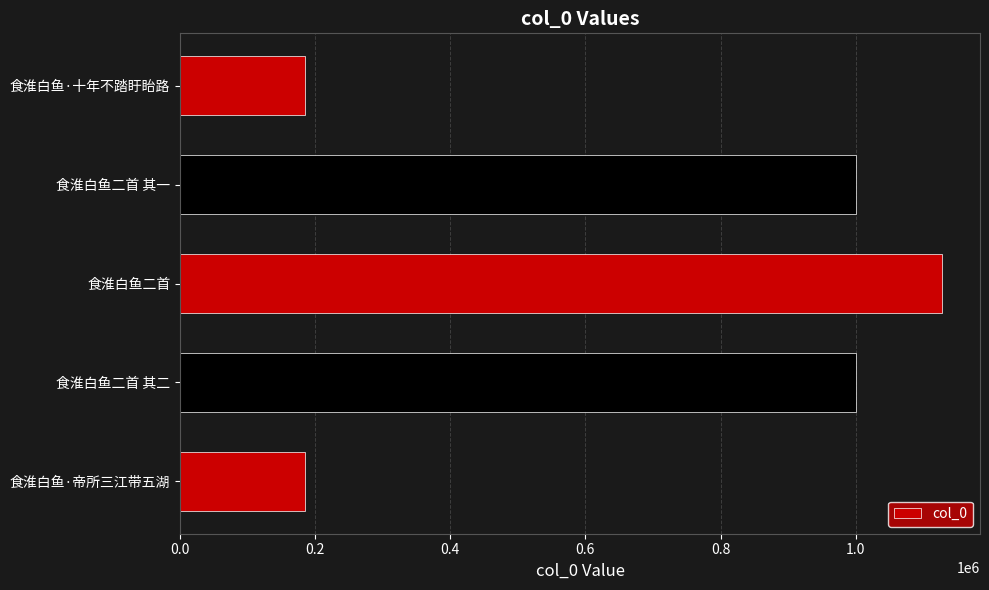

Approximately how many times larger is the value at 食淮白鱼二首 compared to 食淮白鱼二首 其二?

1.1